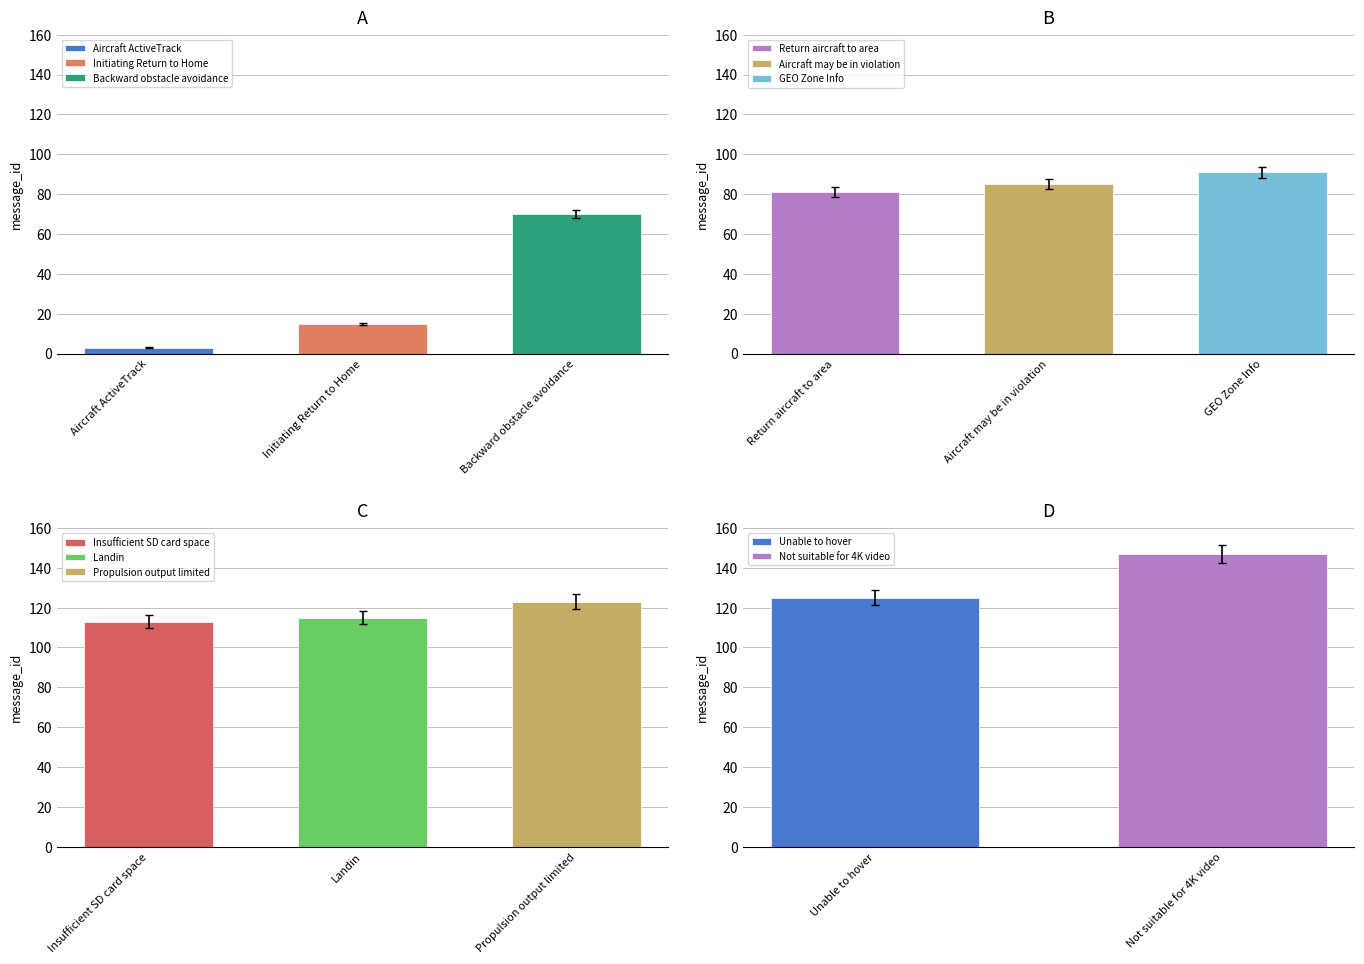

List the labels in order of value, largest first.

Not suitable for 4K video, Unable to hover, Propulsion output limited, Landin, Insufficient SD card space, GEO Zone Info, Aircraft may be in violation, Return aircraft to area, Backward obstacle avoidance, Initiating Return to Home, Aircraft ActiveTrack